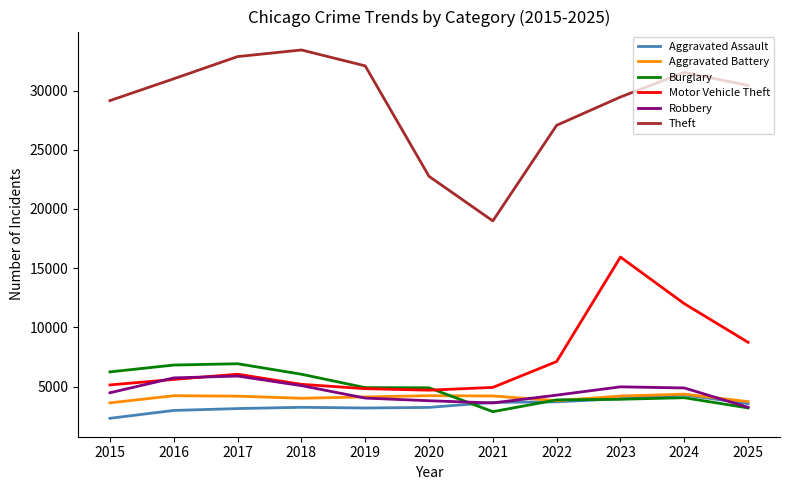

Is the value of Theft at 2019 greater than the value of Aggravated Battery at 2023?

Yes